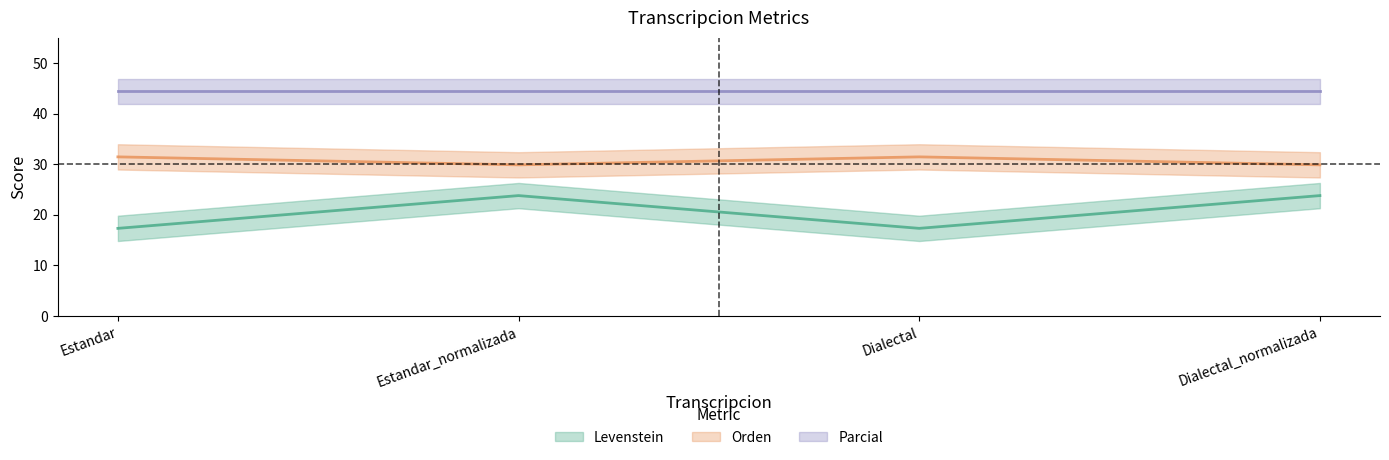

How many values in the Levenstein series exceed 23?

2